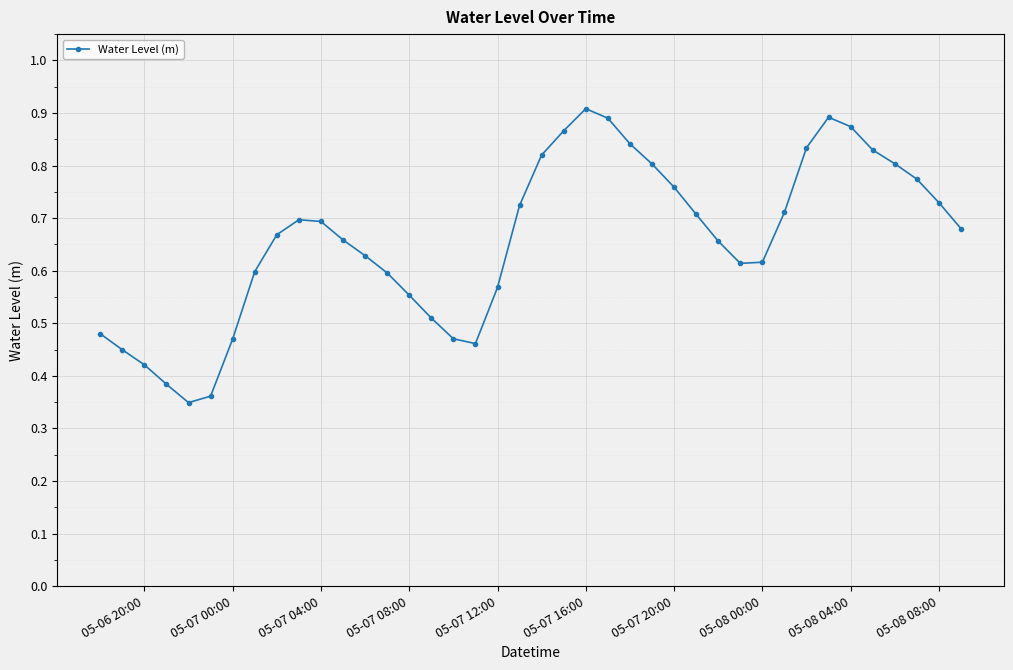

How many interior local valleys (lower than both neighbors) does the data have?

3